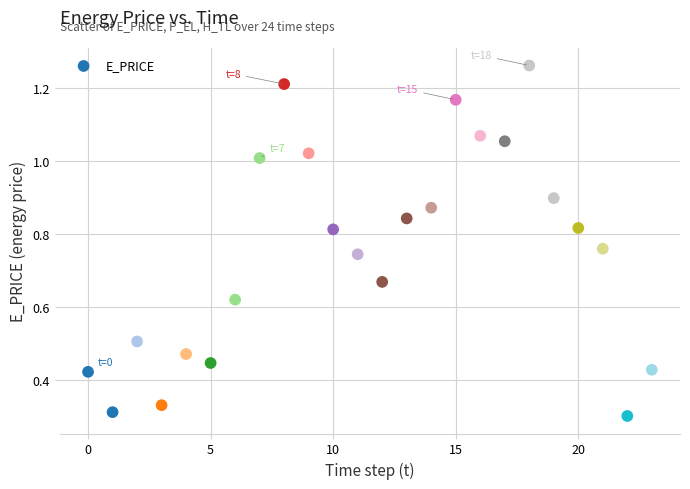

How many data points are displayed?

24